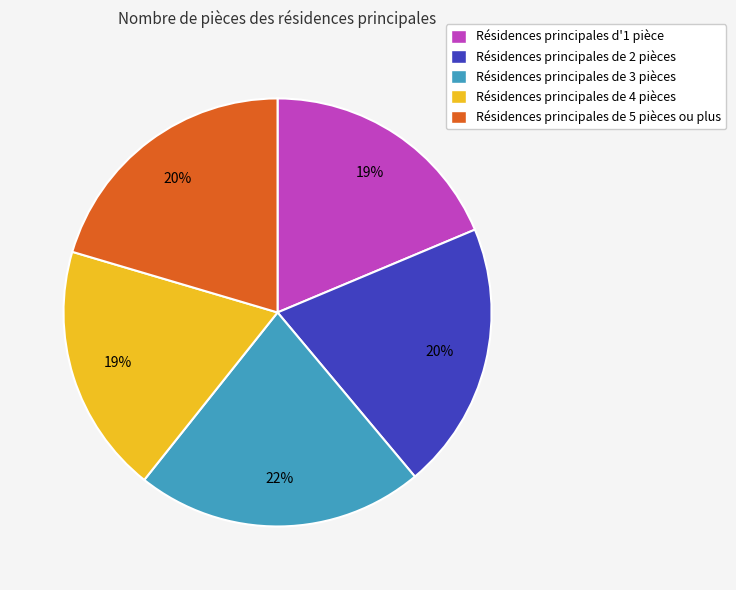

True or false: Résidences principales de 5 pièces ou plus accounts for 20% of the total.

True